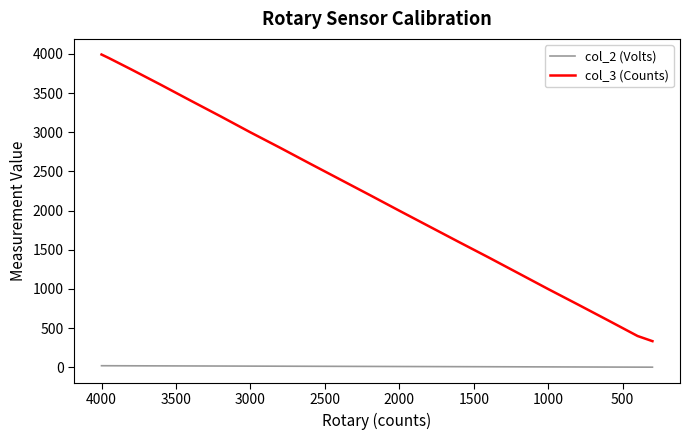

Rank the series at 1000 from lowest to highest value.

col_2 (Volts), col_3 (Counts)